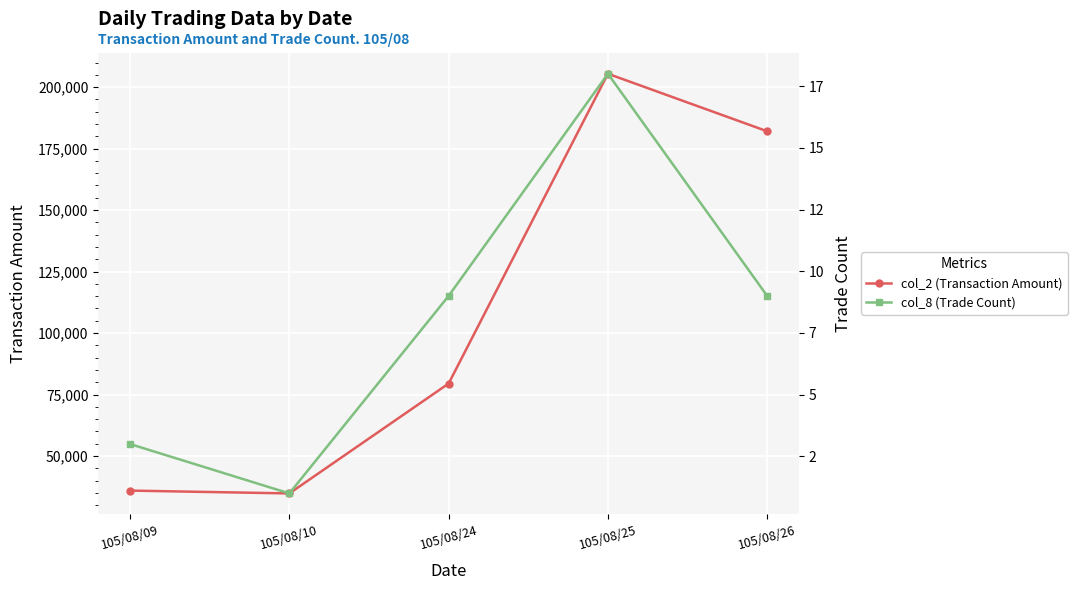

Does the chart display data point markers on the line(s)?

Yes